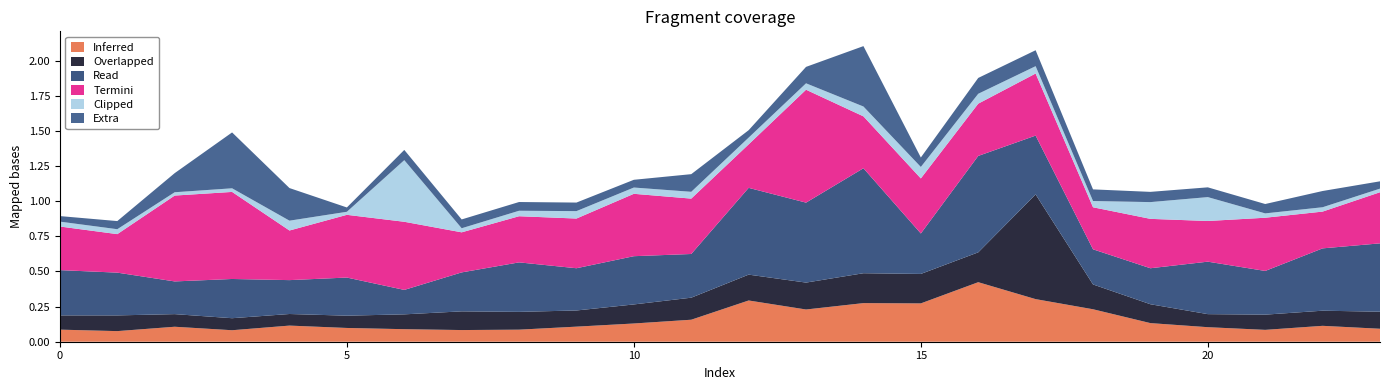

Reading right to left, transcribe all the data shown in this chart.

1: 23=0.1	22=0.1	21=0.1	20=0.1	19=0.1	18=0.2	17=0.3	16=0.4	15=0.3	14=0.3	13=0.2	12=0.3	11=0.2	10=0.1	9=0.1	8=0.1	7=0.1	6=0.1	5=0.1	4=0.1	3=0.1	2=0.1	1=0.1	0=0.1
2: 23=0.1	22=0.1	21=0.1	20=0.1	19=0.1	18=0.2	17=0.7	16=0.2	15=0.2	14=0.2	13=0.2	12=0.2	11=0.2	10=0.1	9=0.1	8=0.1	7=0.1	6=0.1	5=0.1	4=0.1	3=0.1	2=0.1	1=0.1	0=0.1
3: 23=0.5	22=0.4	21=0.3	20=0.4	19=0.3	18=0.3	17=0.4	16=0.7	15=0.3	14=0.7	13=0.6	12=0.6	11=0.3	10=0.3	9=0.3	8=0.4	7=0.3	6=0.2	5=0.3	4=0.2	3=0.3	2=0.2	1=0.3	0=0.3
4: 23=0.4	22=0.3	21=0.4	20=0.3	19=0.4	18=0.3	17=0.4	16=0.4	15=0.4	14=0.4	13=0.8	12=0.3	11=0.4	10=0.4	9=0.4	8=0.3	7=0.3	6=0.5	5=0.4	4=0.4	3=0.6	2=0.6	1=0.3	0=0.3
5: 23=0.0	22=0.0	21=0.0	20=0.2	19=0.1	18=0.0	17=0.1	16=0.1	15=0.1	14=0.1	13=0.0	12=0.0	11=0.0	10=0.0	9=0.1	8=0.0	7=0.0	6=0.4	5=0.0	4=0.1	3=0.0	2=0.0	1=0.0	0=0.0
6: 23=0.1	22=0.1	21=0.1	20=0.1	19=0.1	18=0.1	17=0.1	16=0.1	15=0.1	14=0.4	13=0.1	12=0.1	11=0.1	10=0.1	9=0.1	8=0.1	7=0.1	6=0.1	5=0.0	4=0.2	3=0.4	2=0.1	1=0.1	0=0.0